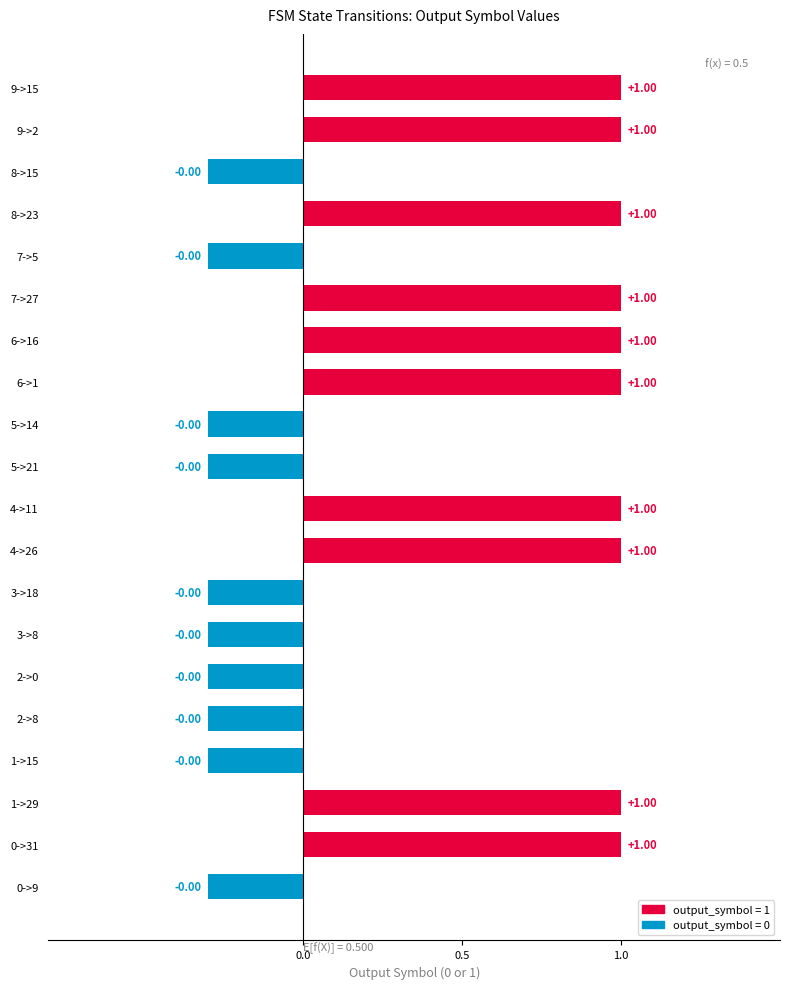

Count the number of categories in the chart.

20